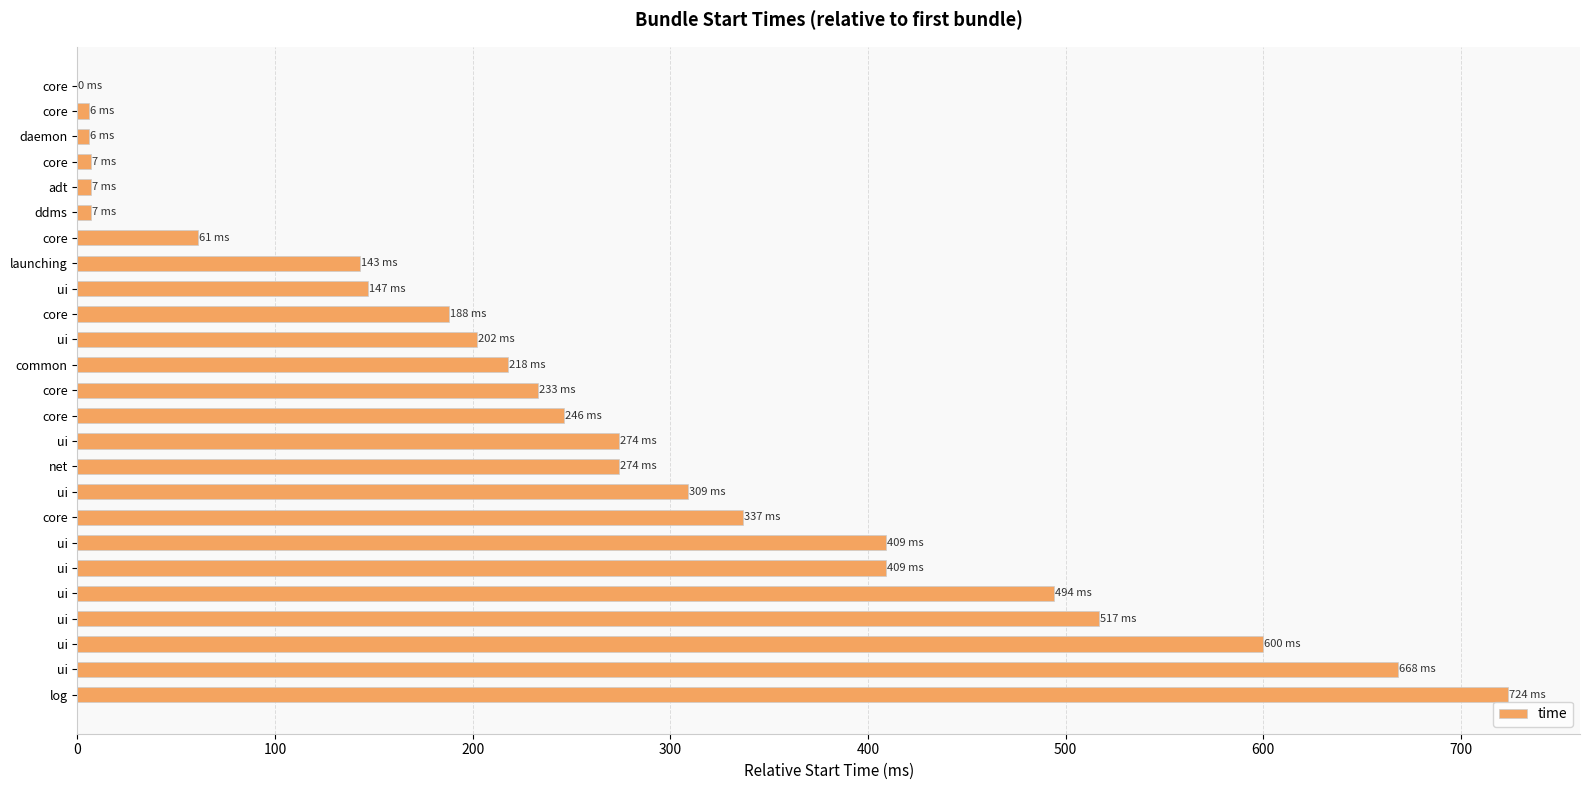

Are the bars horizontal?

Yes